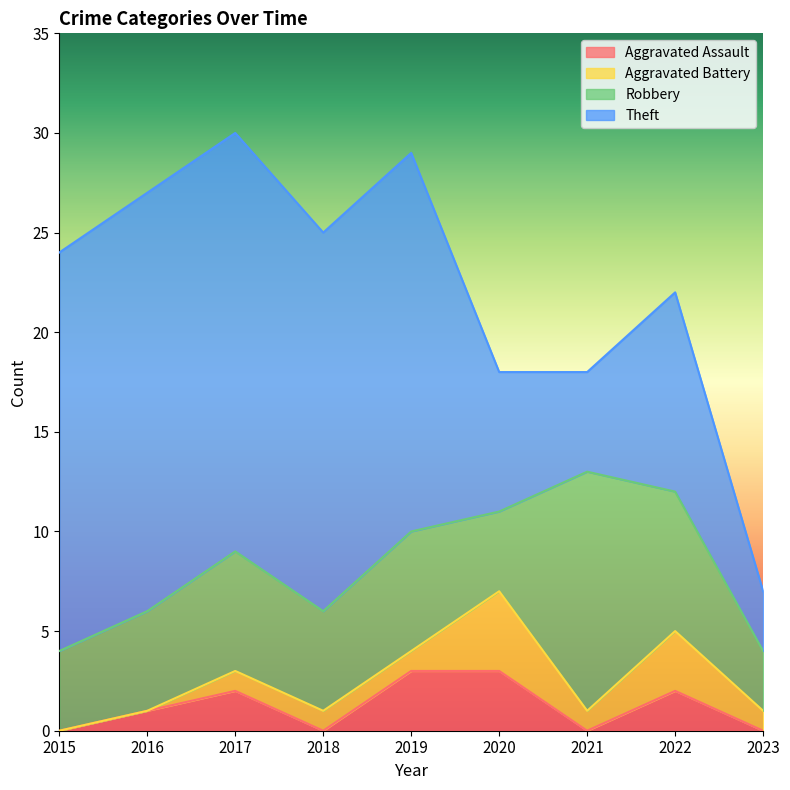

Which category has the lowest value across all series?

2015